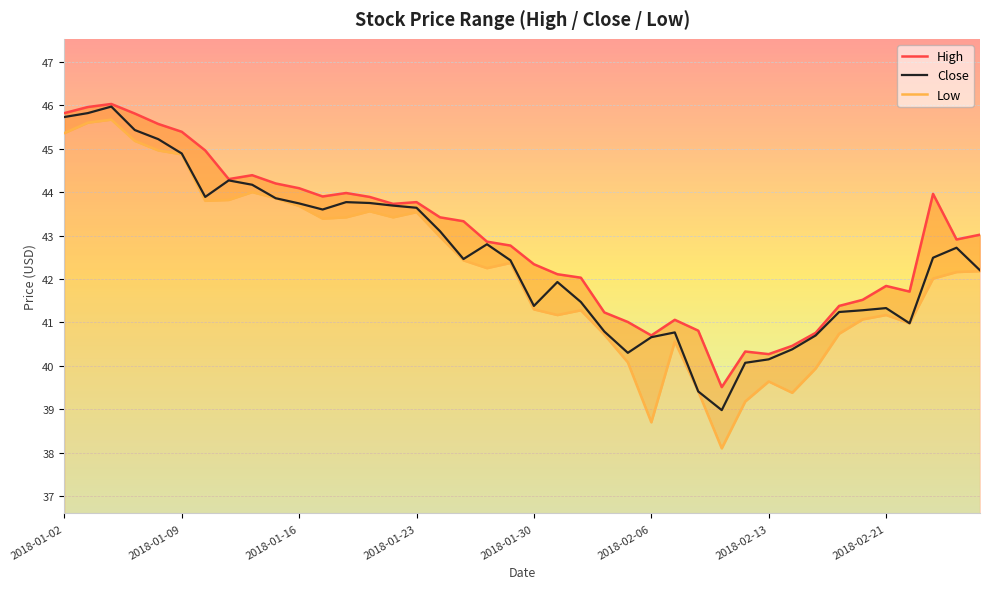

The High series shows 27.9 at 21. True or false?

False